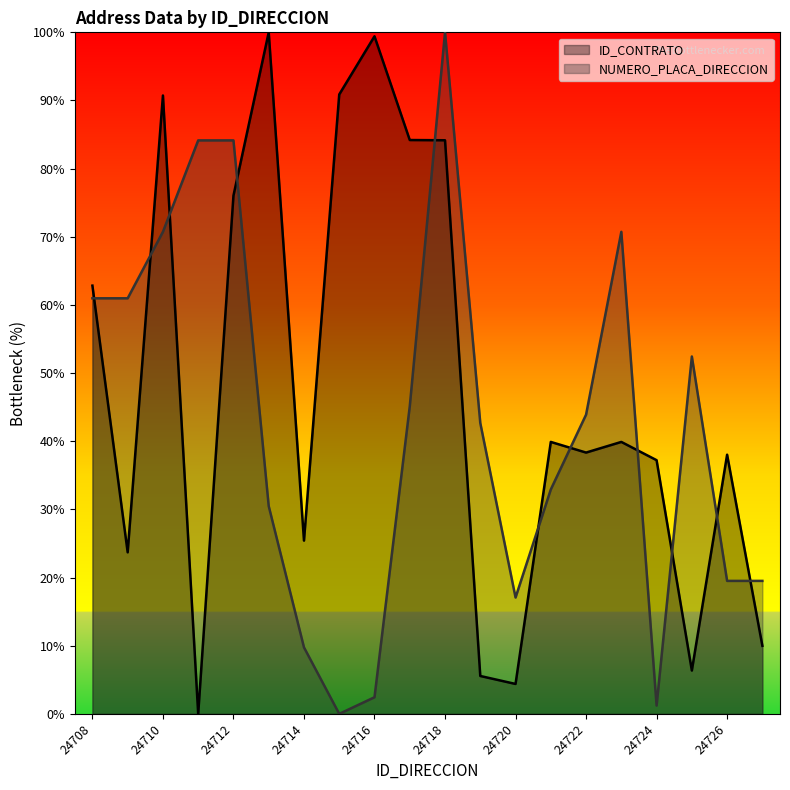

Which category has the lowest value in the ID_CONTRATO series?

24711